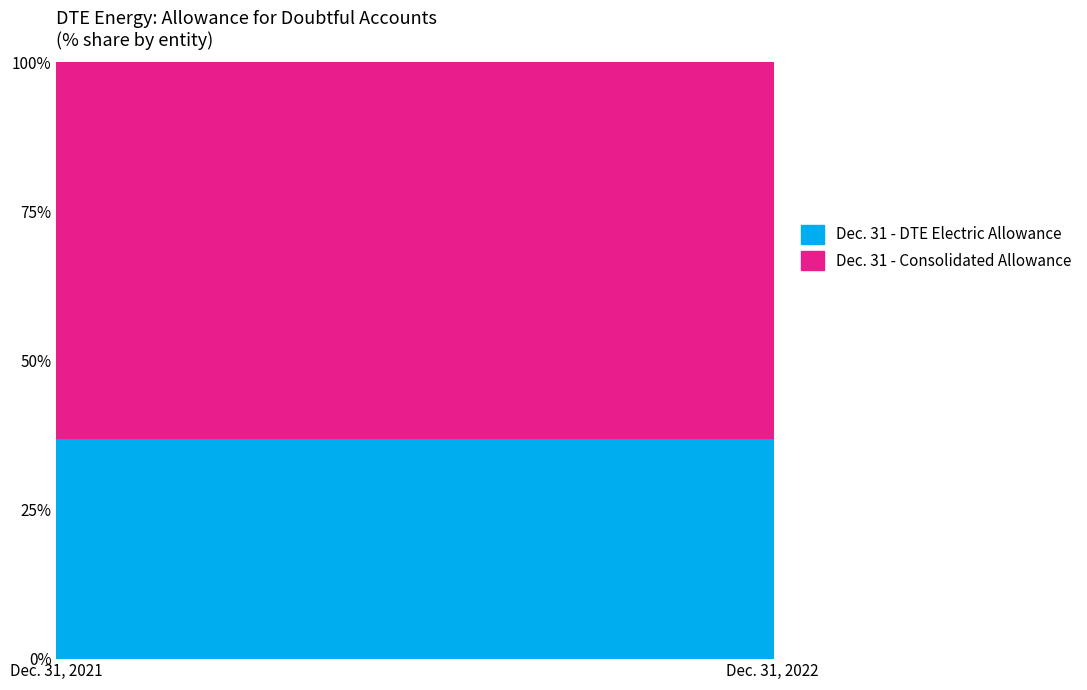

Between Allowance for doubtful accounts (DTE Electric) and Allowance for doubtful accounts (Consolidated), which is larger?

Allowance for doubtful accounts (Consolidated)